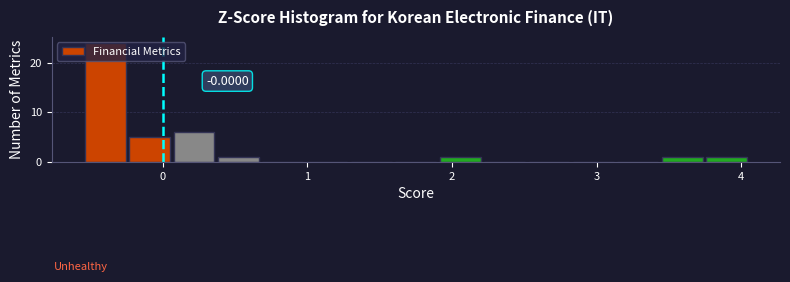

Around what value on the x-axis is the tallest bar? Give the approximate position of its centre, as read against the axis.

-0.4